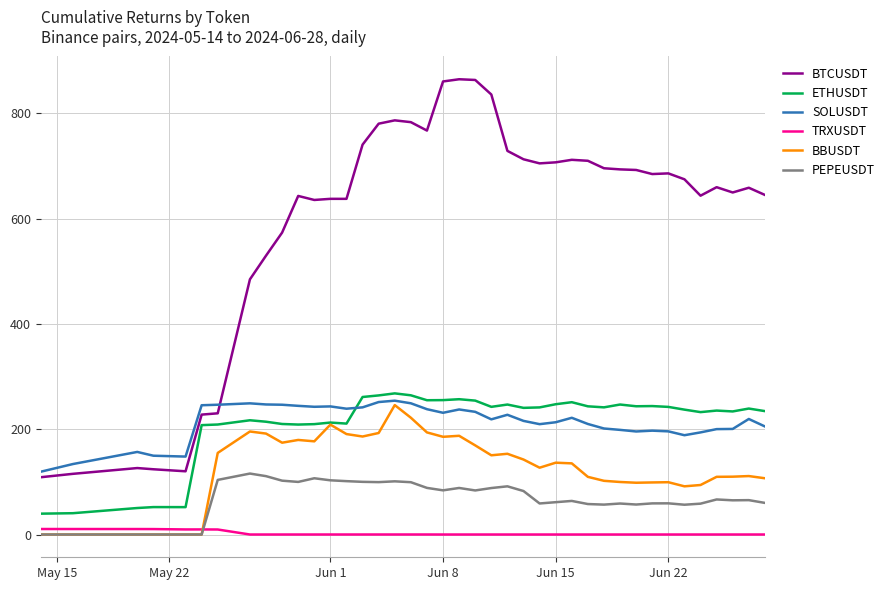

How many times do PEPEUSDT and TRXUSDT cross each other?

1